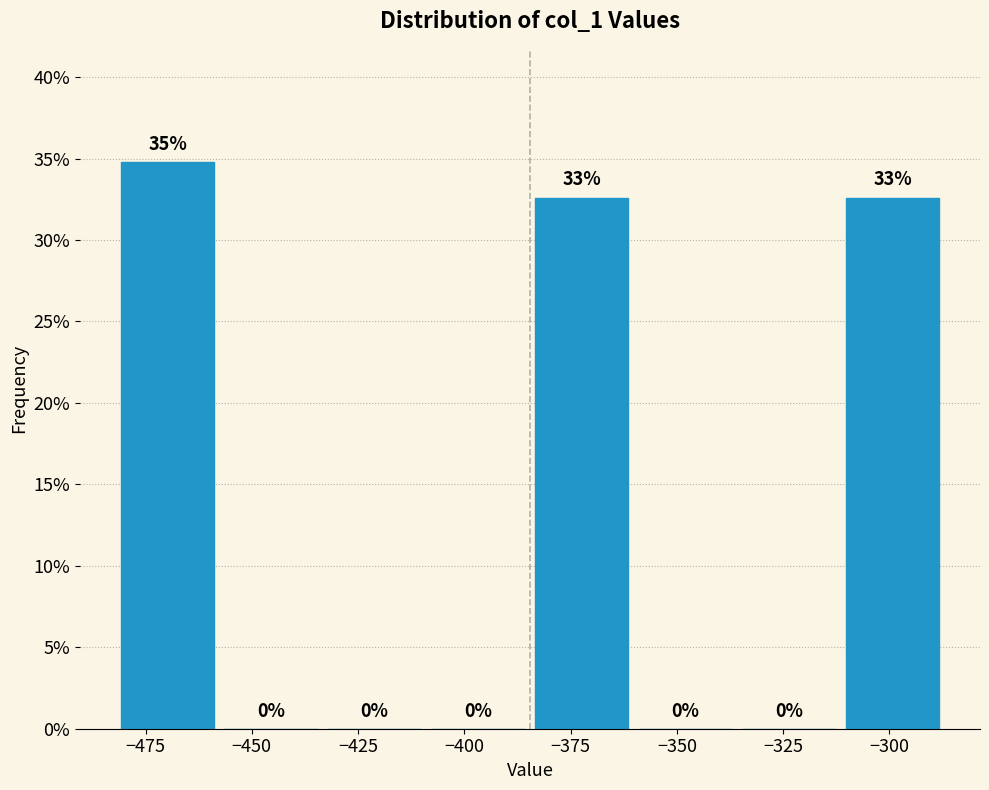

Over which range of the x-axis is the bar tallest?

-480 to -460